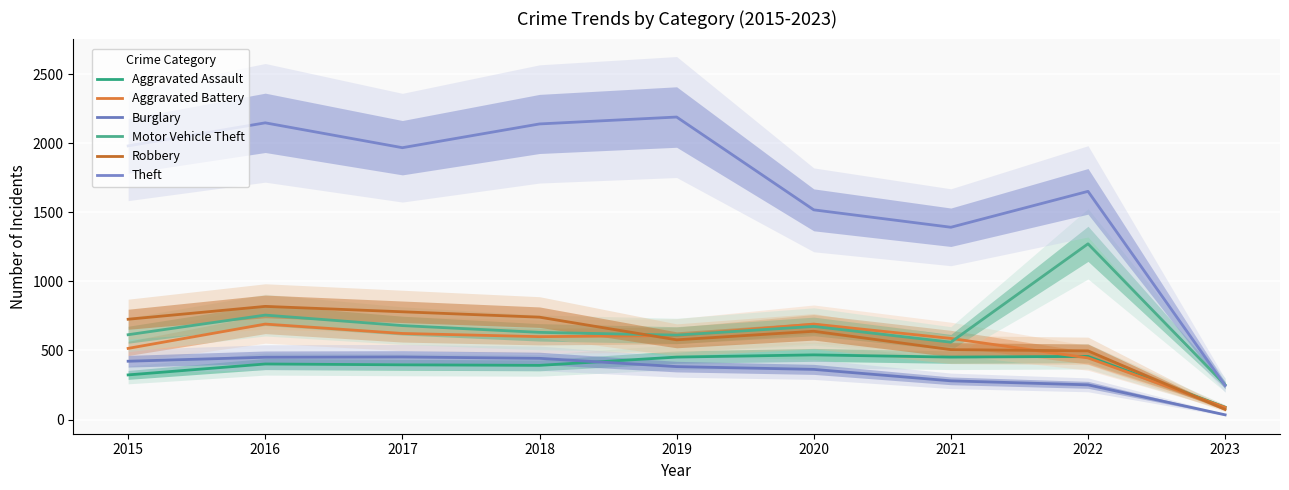

What value does the Theft series have at 2019?

2190